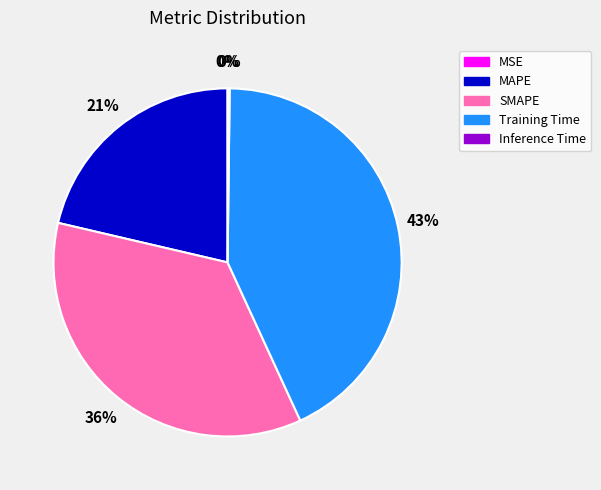

To the nearest percent, what is the difference between the MAPE and Training Time slice percentages?

22%